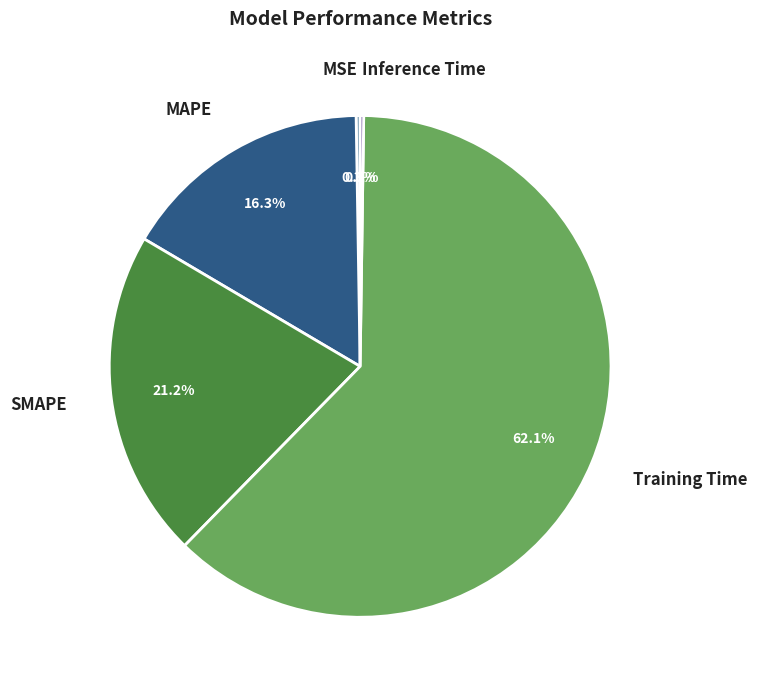

What is the largest slice in the pie chart?

Training Time